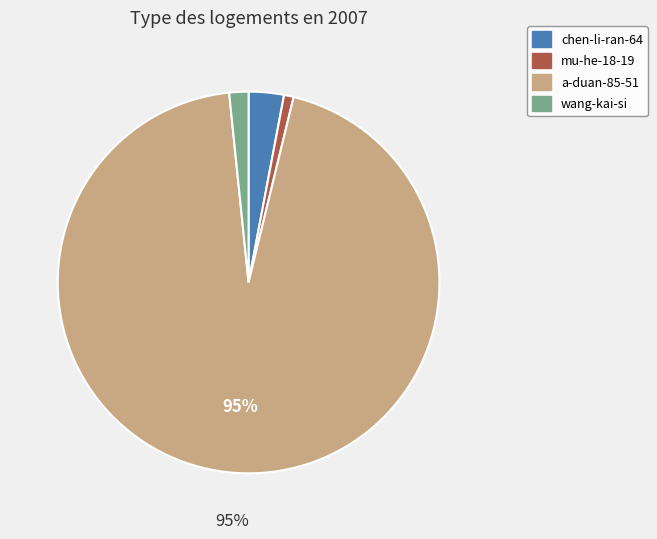

To the nearest percent, what portion does mu-he-18-19 represent?

1%